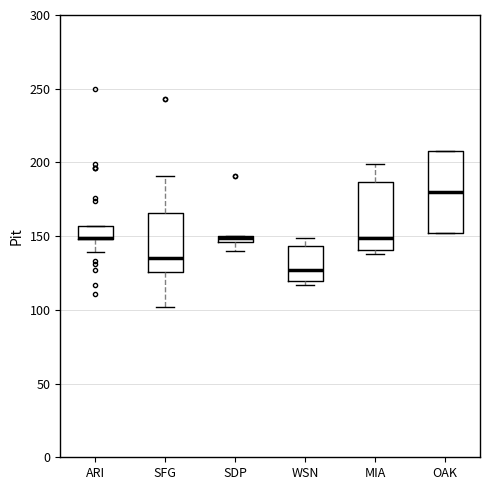

Which box is the tallest, from its lower edge to its upper edge?

OAK